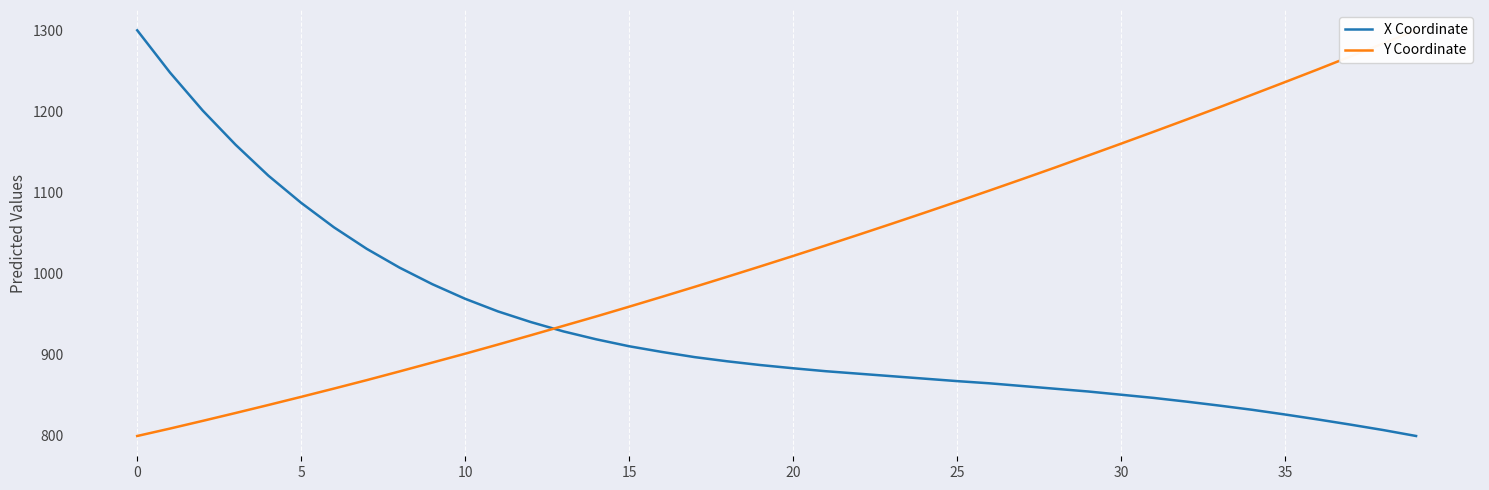

How many data points in Y Coordinate are less than 1021?

20